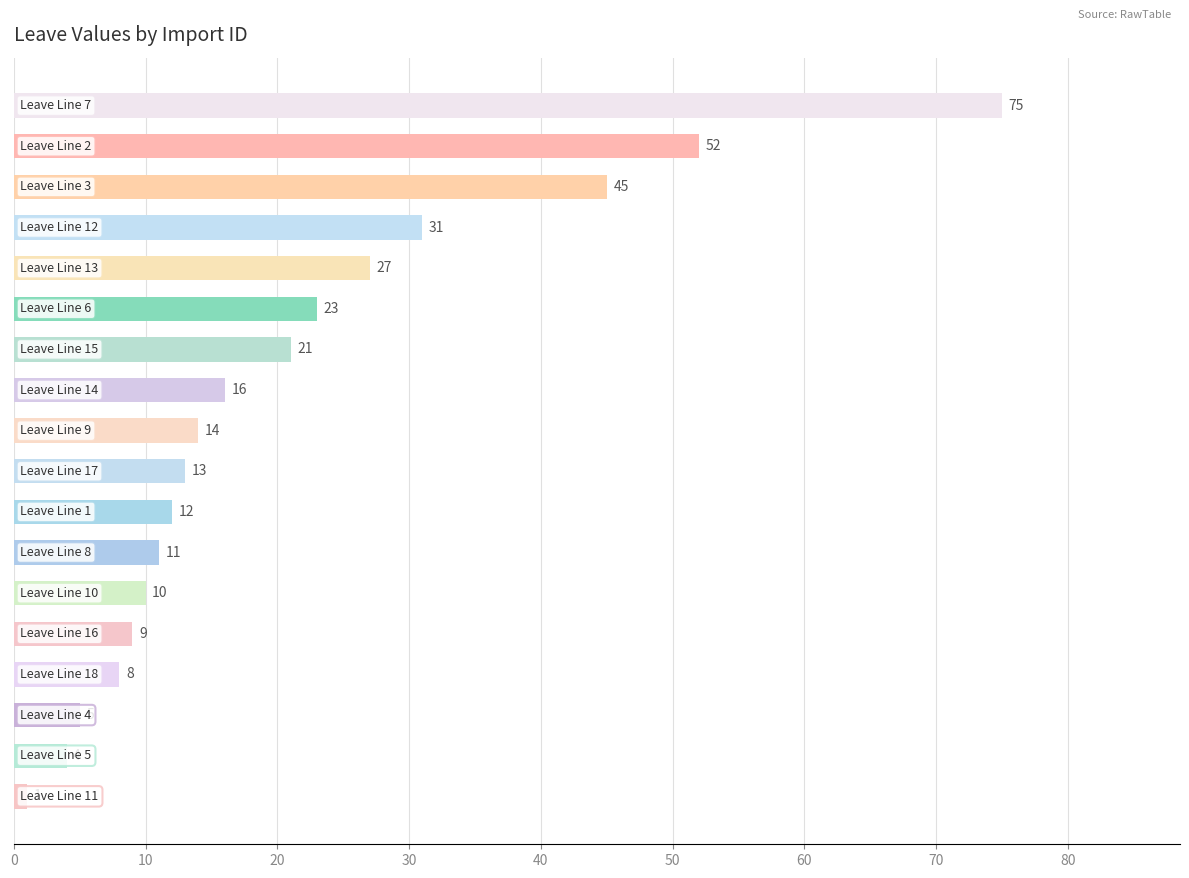

What is the greatest value displayed?

75